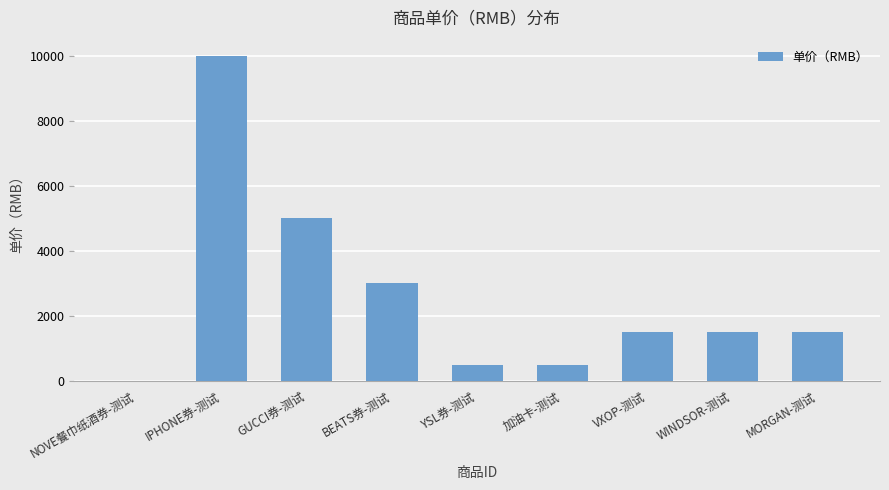

The chart shows a value of 10000.0 at IPHONE券-测试. True or false?

True